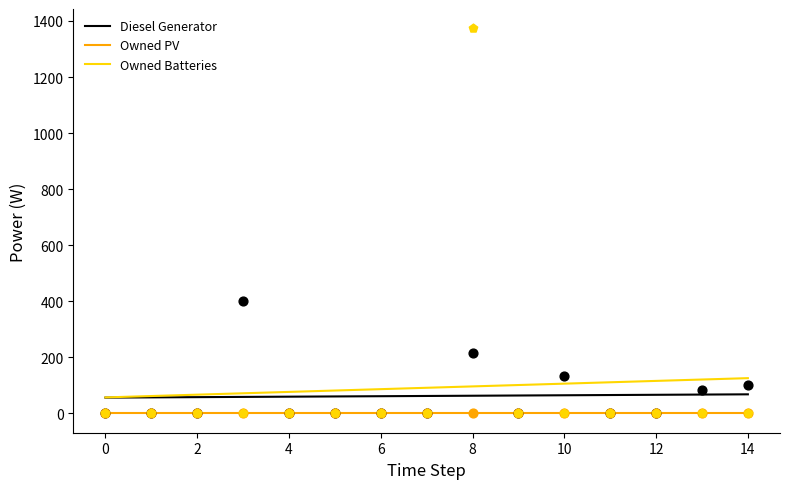

Which series has the largest total across all categories?

Owned Batteries